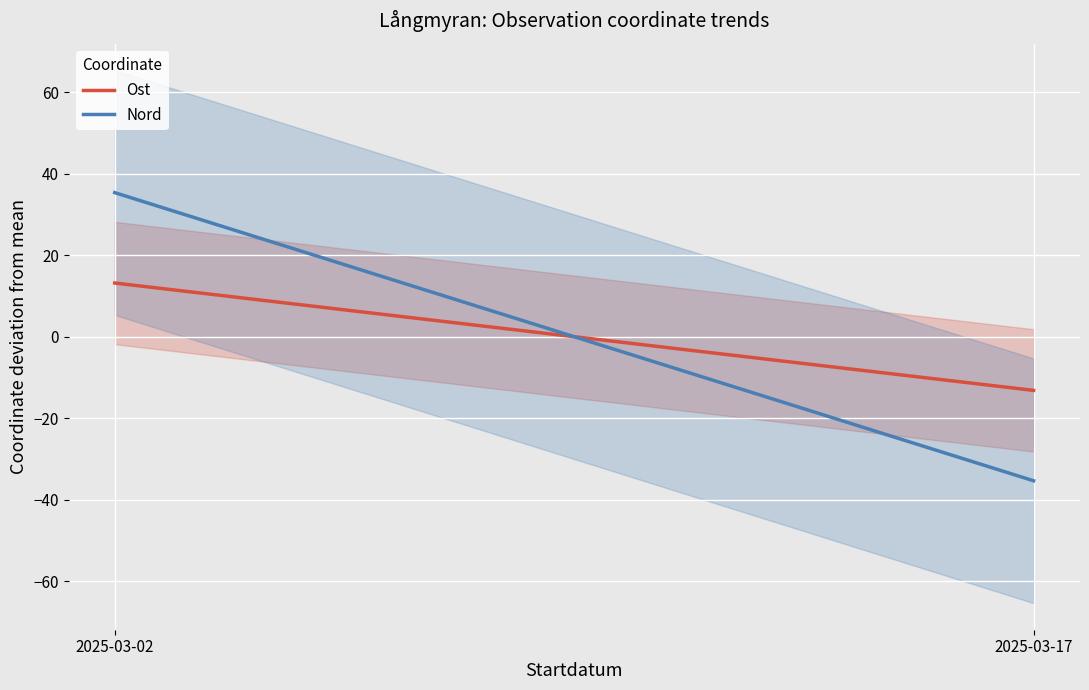

What is the highest value of the Nord series?

35.3